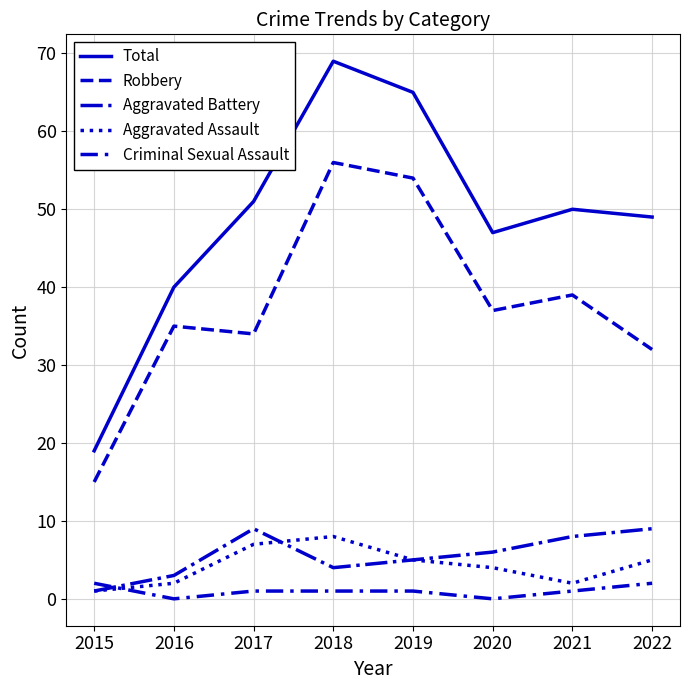

Reading left to right, list all the values displayed in this chart.

Total: 2015=19	2016=40	2017=51	2018=69	2019=65	2020=47	2021=50	2022=49
Robbery: 2015=15	2016=35	2017=34	2018=56	2019=54	2020=37	2021=39	2022=32
Aggravated Battery: 2015=1	2016=3	2017=9	2018=4	2019=5	2020=6	2021=8	2022=9
Aggravated Assault: 2015=1	2016=2	2017=7	2018=8	2019=5	2020=4	2021=2	2022=5
Criminal Sexual Assault: 2015=2	2016=0	2017=1	2018=1	2019=1	2020=0	2021=1	2022=2